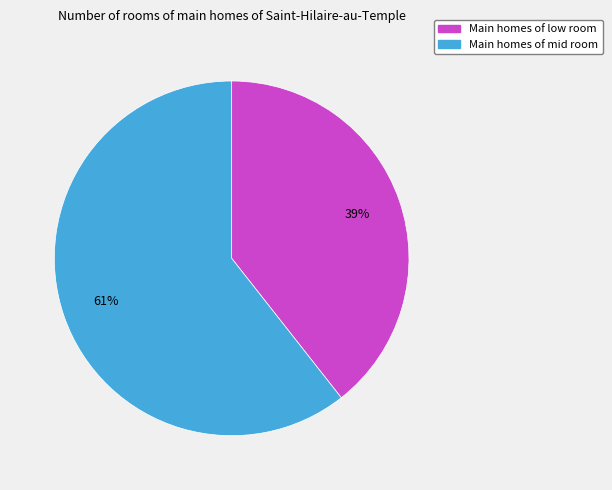

Is there any slice that represents more than half of the pie?

Yes